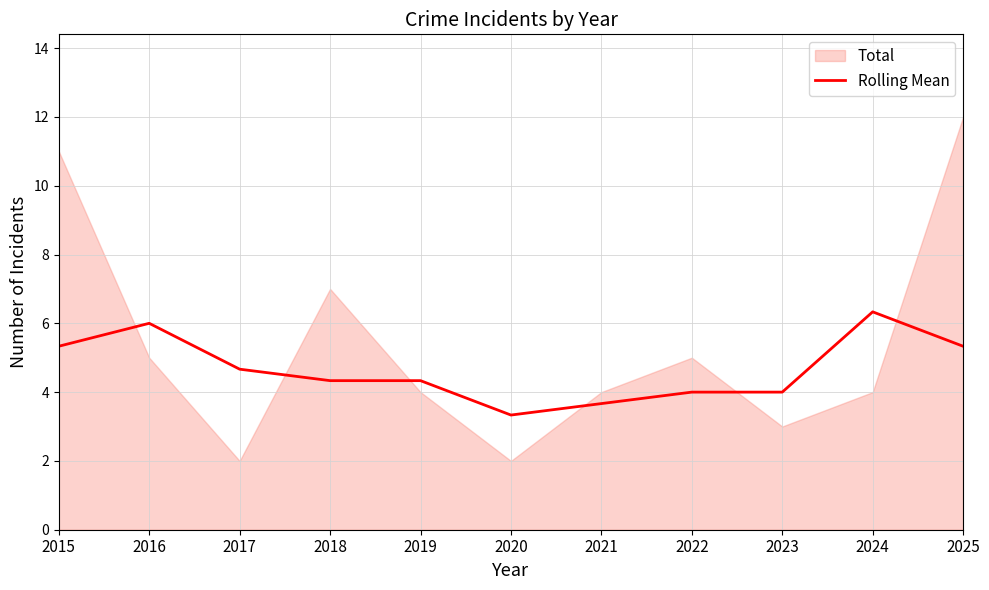

Which category has the highest value in the Rolling Mean series?

2024